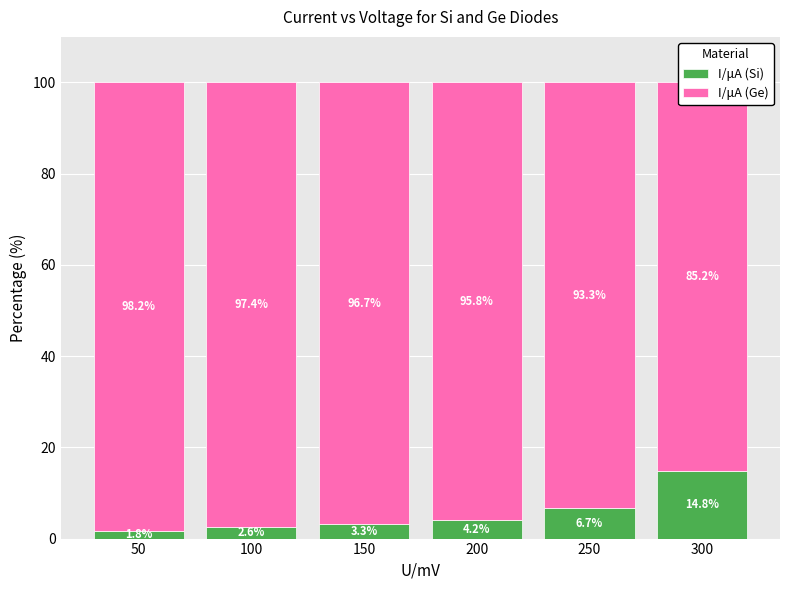

Reading right to left, extract all data points from this chart.

I/μA (Si): 300=14.8	250=6.7	200=4.2	150=3.3	100=2.6	50=1.8
I/μA (Ge): 300=85.2	250=93.3	200=95.8	150=96.7	100=97.4	50=98.2